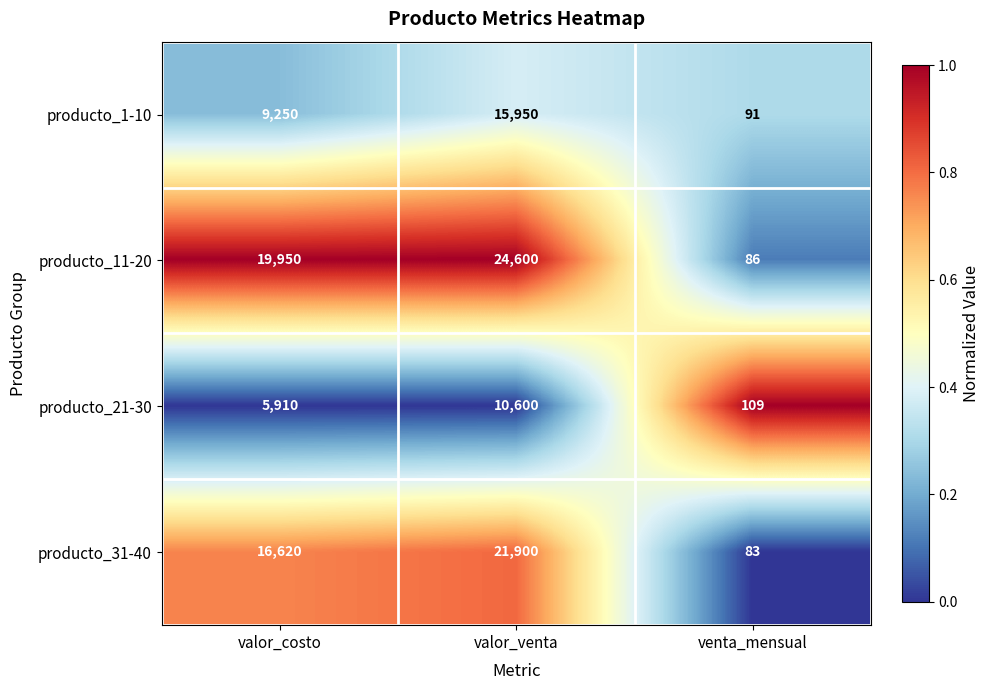

What is the highest value of the producto_1-10 series?

15950